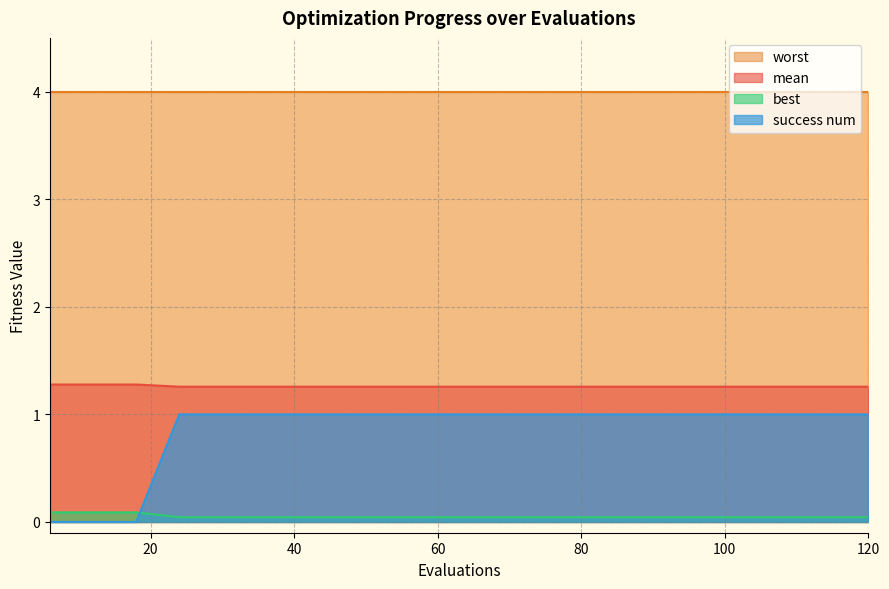

Does the chart display data point markers on the line(s)?

No